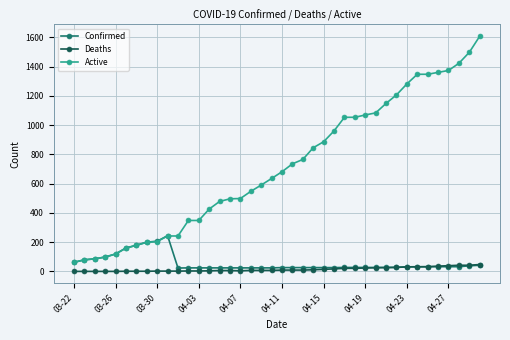

True or false: Active and Deaths intersect in this chart.

False